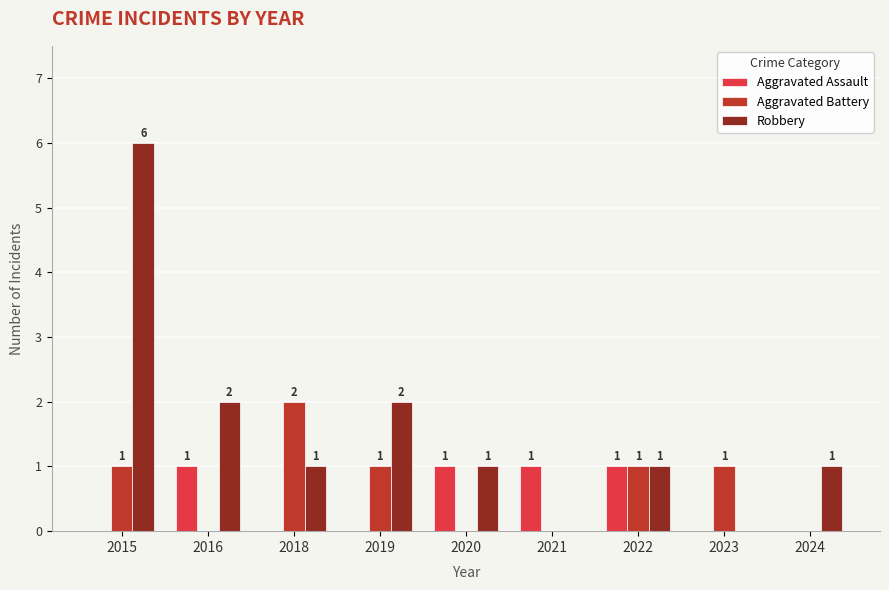

What is the greatest value displayed?

6